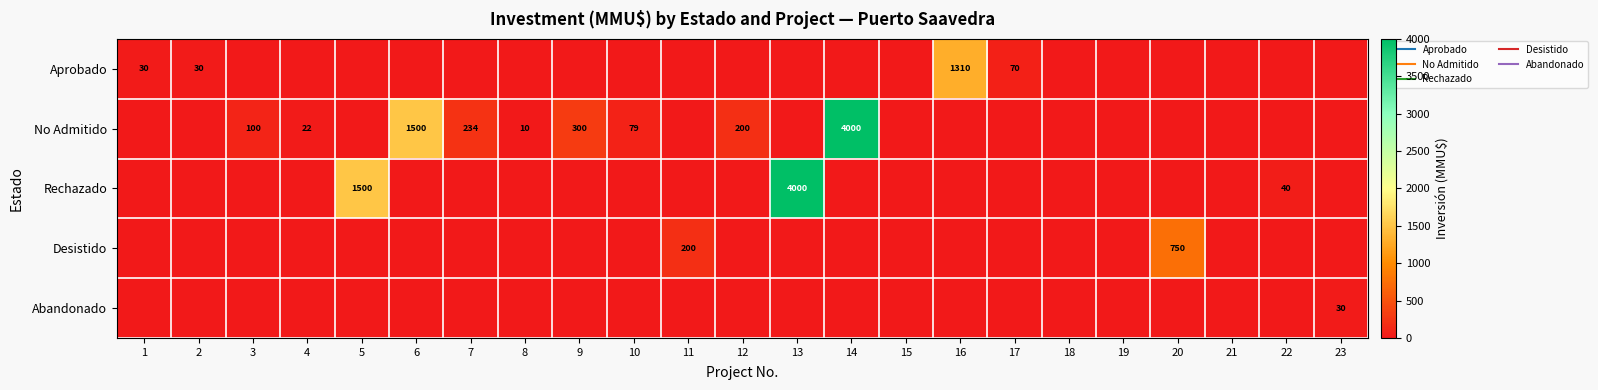

How many distinct data groups are displayed?

5